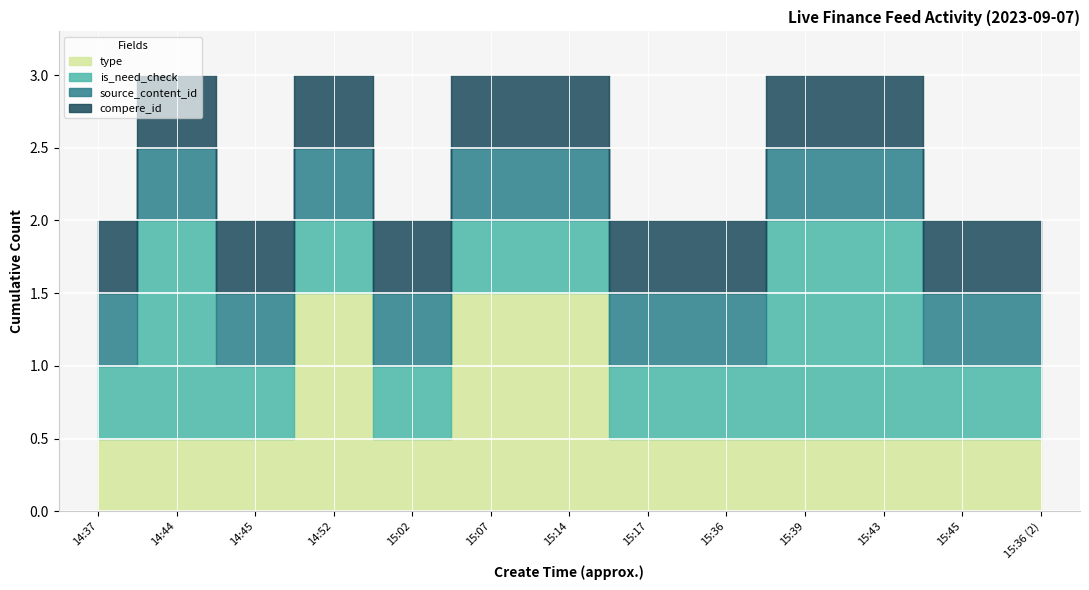

True or false: compere_id and type intersect in this chart.

False